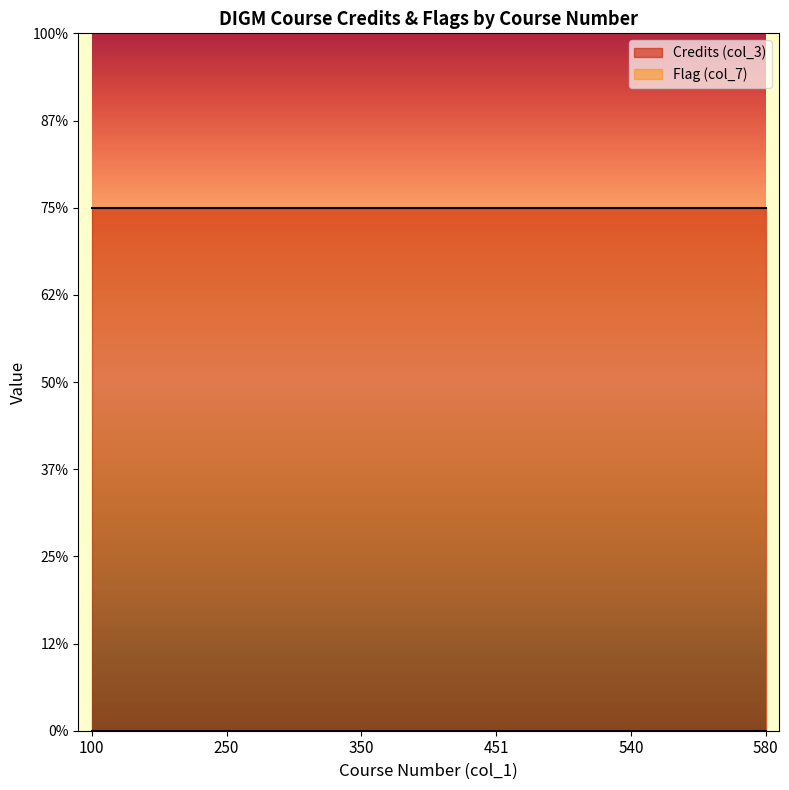

Reading right to left, transcribe all the data shown in this chart.

Credits (col_3): 3	3	3	3	3	3
Flag (col_7): 0	0	0	0	0	0